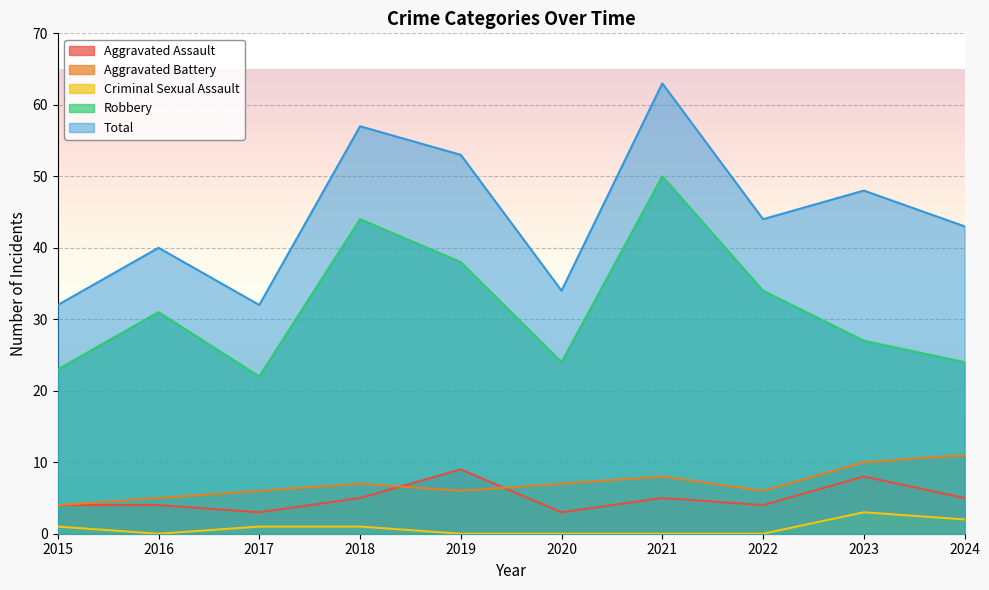

Is the value of Aggravated Battery at 2024 greater than the value of Total at 2020?

No